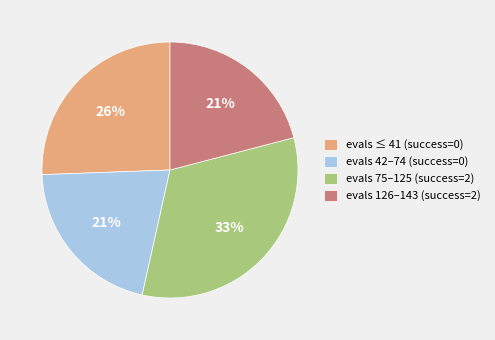

What is the ratio of the value at evals 75–125 (success=2) to the value at evals ≤ 41 (success=0)?

1.3